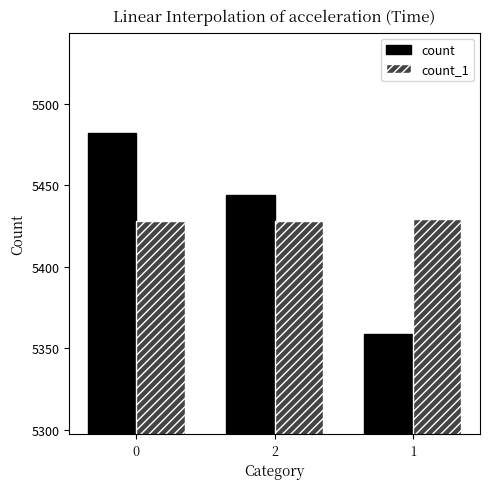

List the labels in order of count value, largest first.

0, 2, 1